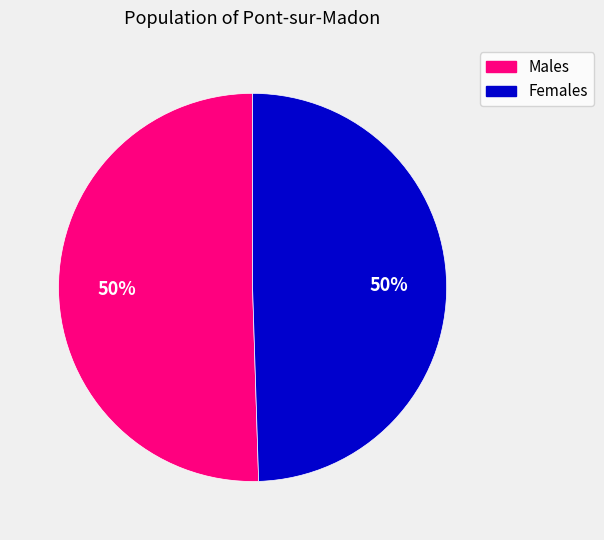

To the nearest percent, what is the average slice percentage?

50%